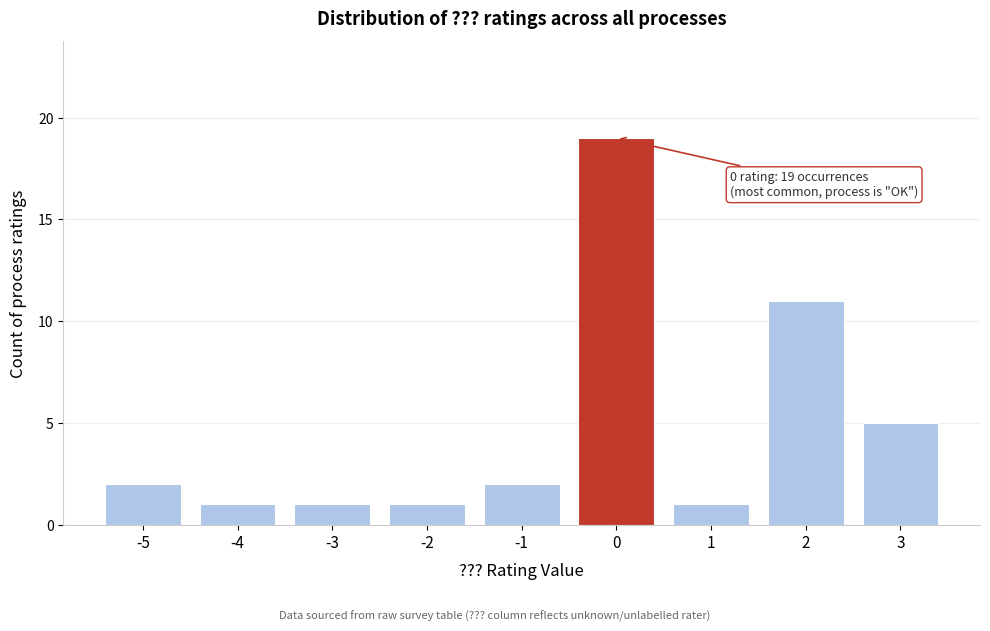

Which range on the x-axis has the tallest bar?

-0.5 to 0.5